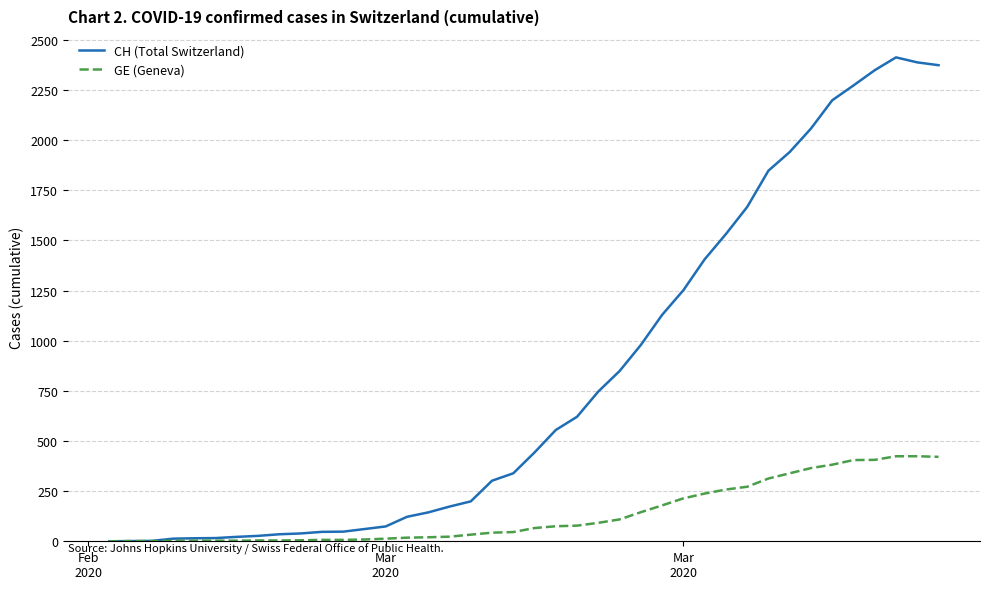

Rank the series by their average value, from highest to lowest.

CH (Total Switzerland), GE (Geneva)